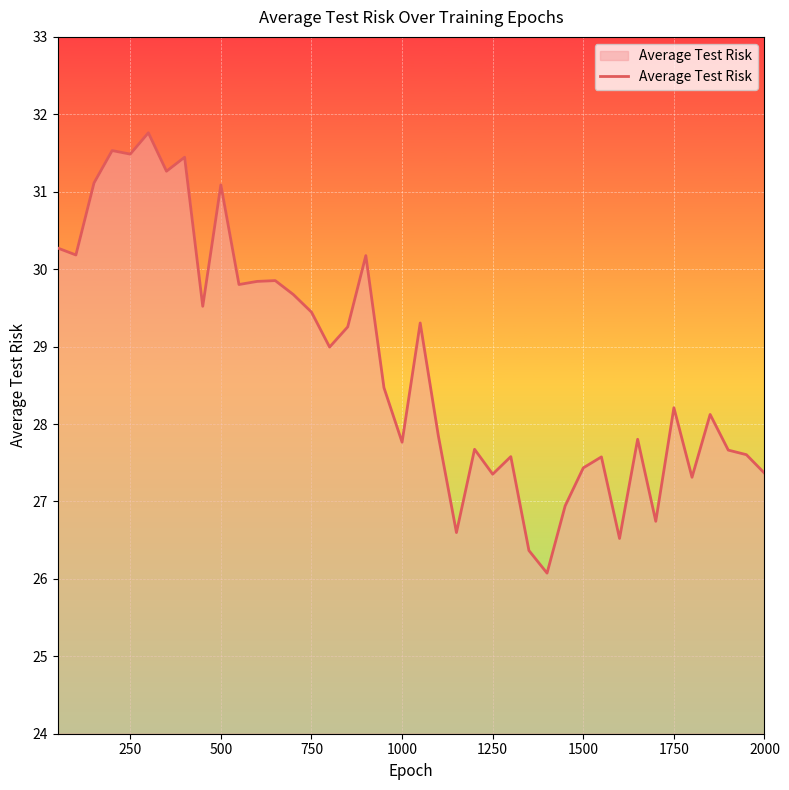

What is the minimum value shown in the chart?

26.1